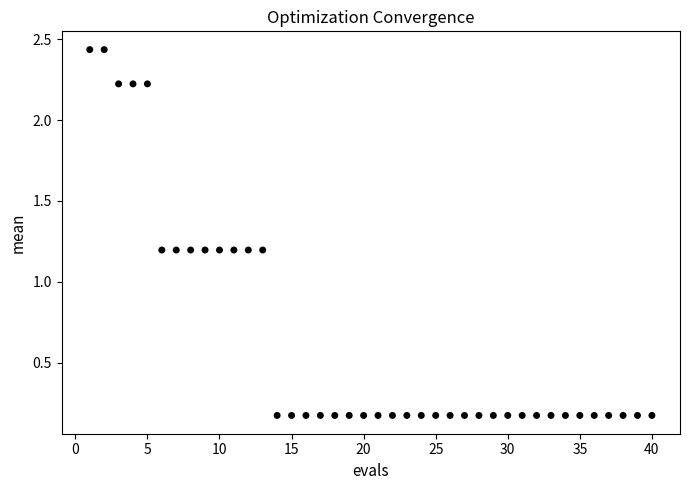

What is the range of X values (max minus min)?

39.0